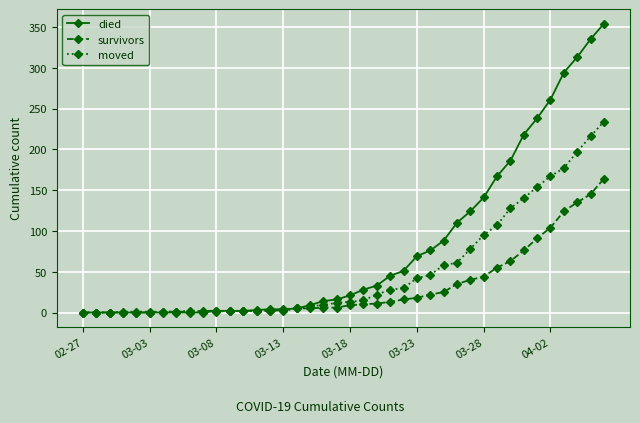

How many categories are shown in the chart?

40